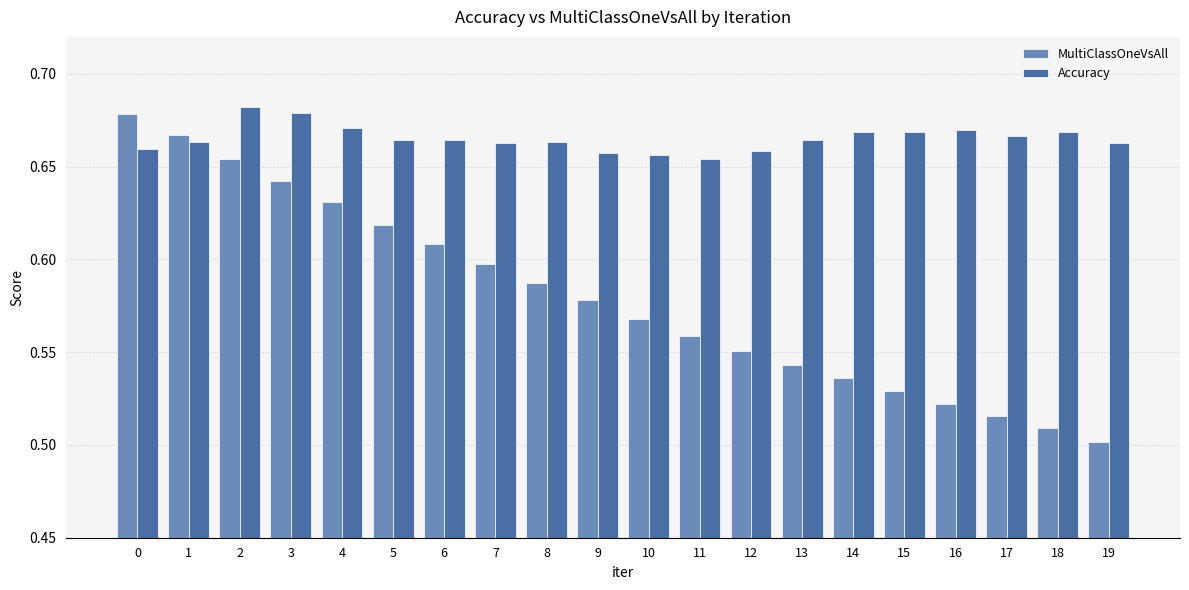

At which category does the chart reach its minimum across all series?

19